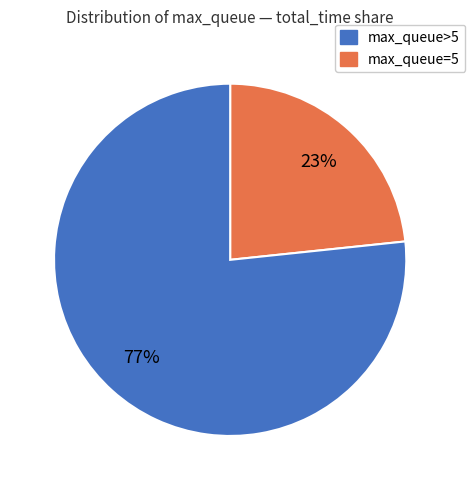

How many slices are in this pie chart?

2